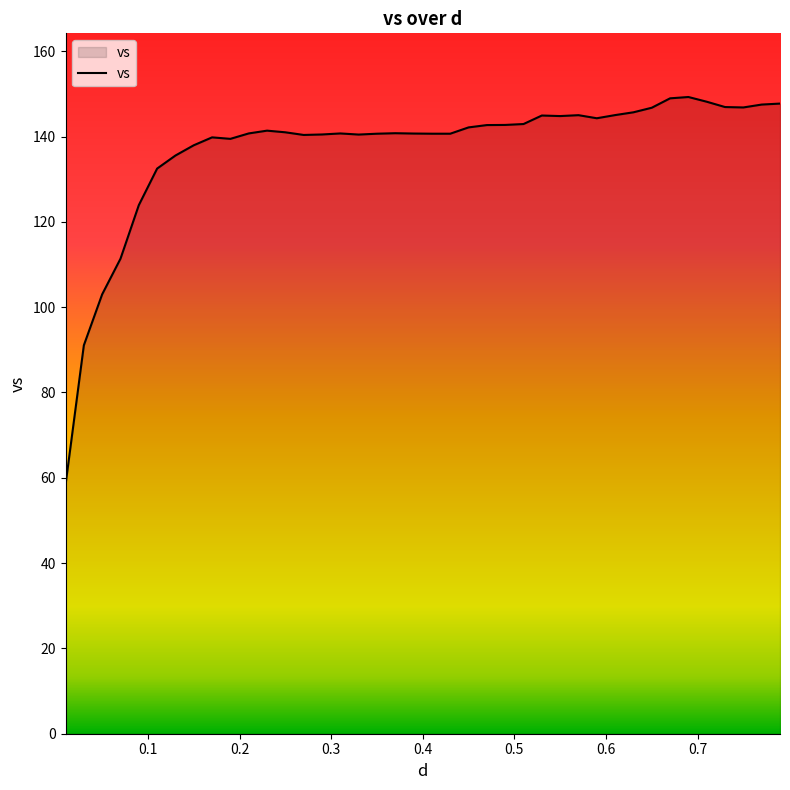

What is the smallest value displayed?

58.3